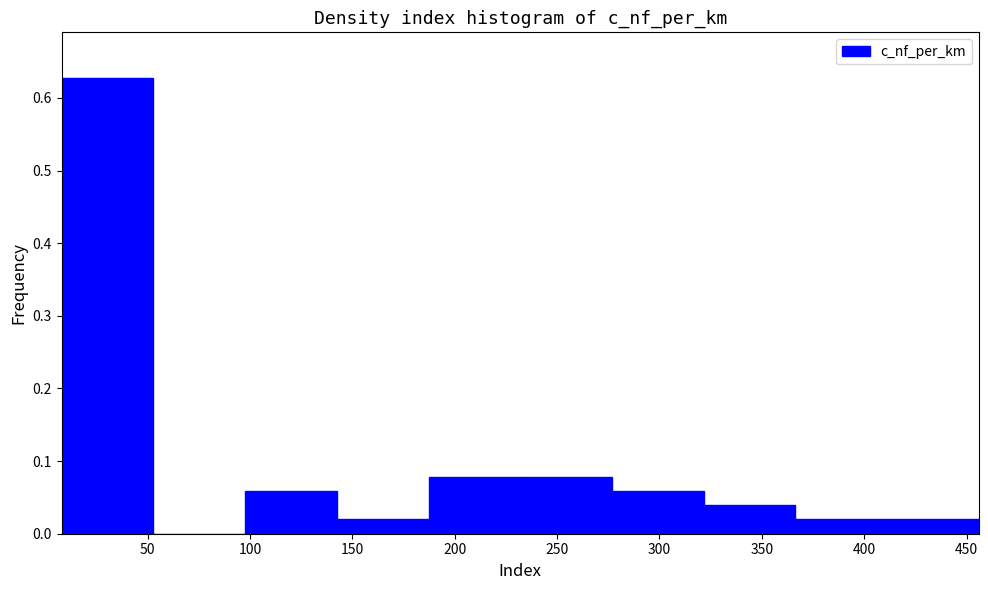

Over which range of the x-axis is the bar tallest?

10 to 55